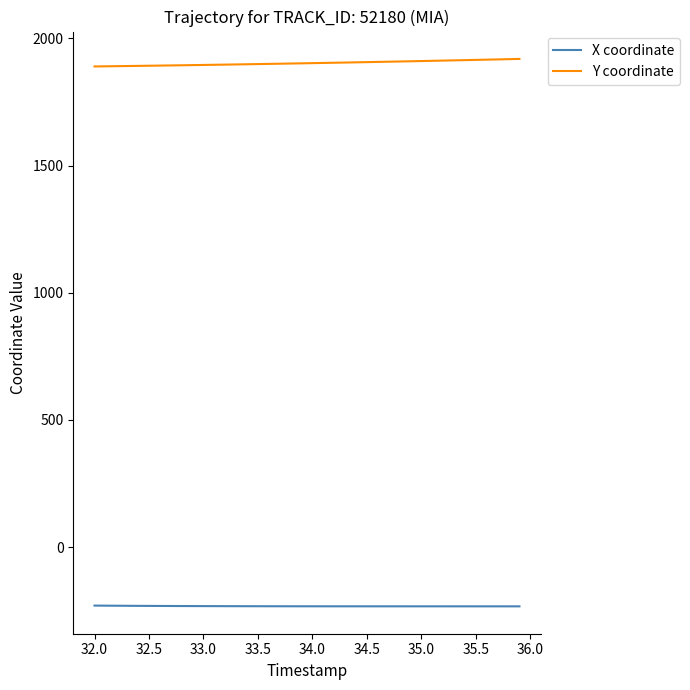

Rank the series by their maximum value, from lowest to highest.

X coordinate, Y coordinate